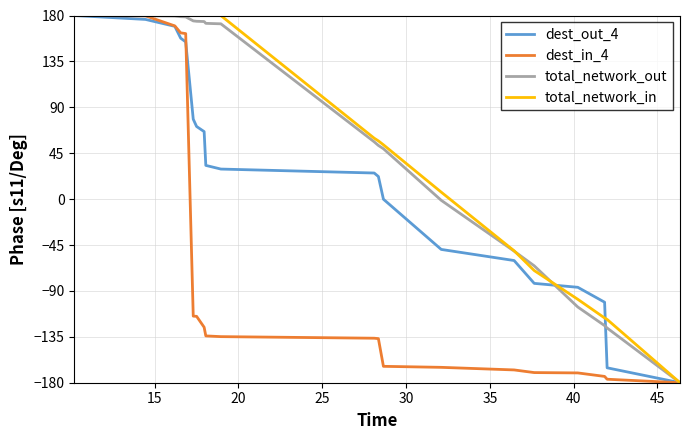

True or false: dest_out_4 has more than 1 interior local peaks.

False